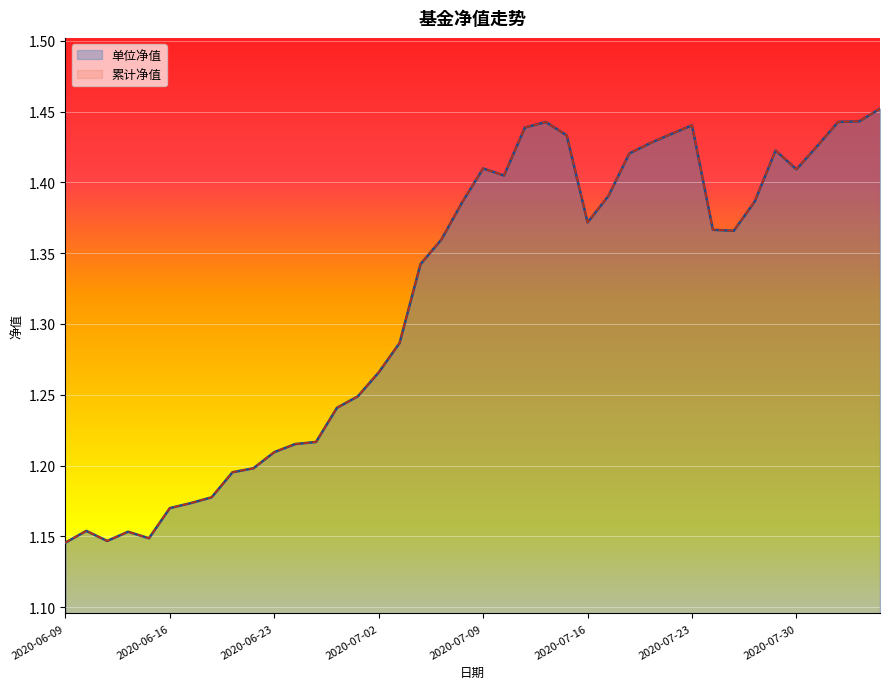

Reading left to right, transcribe all the data shown in this chart.

单位净值: 2020-06-09=1.1	2020-06-10=1.2	2020-06-11=1.1	2020-06-12=1.2	2020-06-15=1.1	2020-06-16=1.2	2020-06-17=1.2	2020-06-18=1.2	2020-06-19=1.2	2020-06-22=1.2	2020-06-23=1.2	2020-06-24=1.2	2020-06-29=1.2	2020-06-30=1.2	2020-07-01=1.2	2020-07-02=1.3	2020-07-03=1.3	2020-07-06=1.3	2020-07-07=1.4	2020-07-08=1.4	2020-07-09=1.4	2020-07-10=1.4	2020-07-13=1.4	2020-07-14=1.4	2020-07-15=1.4	2020-07-16=1.4	2020-07-17=1.4	2020-07-20=1.4	2020-07-21=1.4	2020-07-22=1.4	2020-07-23=1.4	2020-07-24=1.4	2020-07-27=1.4	2020-07-28=1.4	2020-07-29=1.4	2020-07-30=1.4	2020-07-31=1.4	2020-08-03=1.4	2020-08-04=1.4	2020-08-05=1.5
累计净值: 2020-06-09=1.1	2020-06-10=1.2	2020-06-11=1.1	2020-06-12=1.2	2020-06-15=1.1	2020-06-16=1.2	2020-06-17=1.2	2020-06-18=1.2	2020-06-19=1.2	2020-06-22=1.2	2020-06-23=1.2	2020-06-24=1.2	2020-06-29=1.2	2020-06-30=1.2	2020-07-01=1.2	2020-07-02=1.3	2020-07-03=1.3	2020-07-06=1.3	2020-07-07=1.4	2020-07-08=1.4	2020-07-09=1.4	2020-07-10=1.4	2020-07-13=1.4	2020-07-14=1.4	2020-07-15=1.4	2020-07-16=1.4	2020-07-17=1.4	2020-07-20=1.4	2020-07-21=1.4	2020-07-22=1.4	2020-07-23=1.4	2020-07-24=1.4	2020-07-27=1.4	2020-07-28=1.4	2020-07-29=1.4	2020-07-30=1.4	2020-07-31=1.4	2020-08-03=1.4	2020-08-04=1.4	2020-08-05=1.5